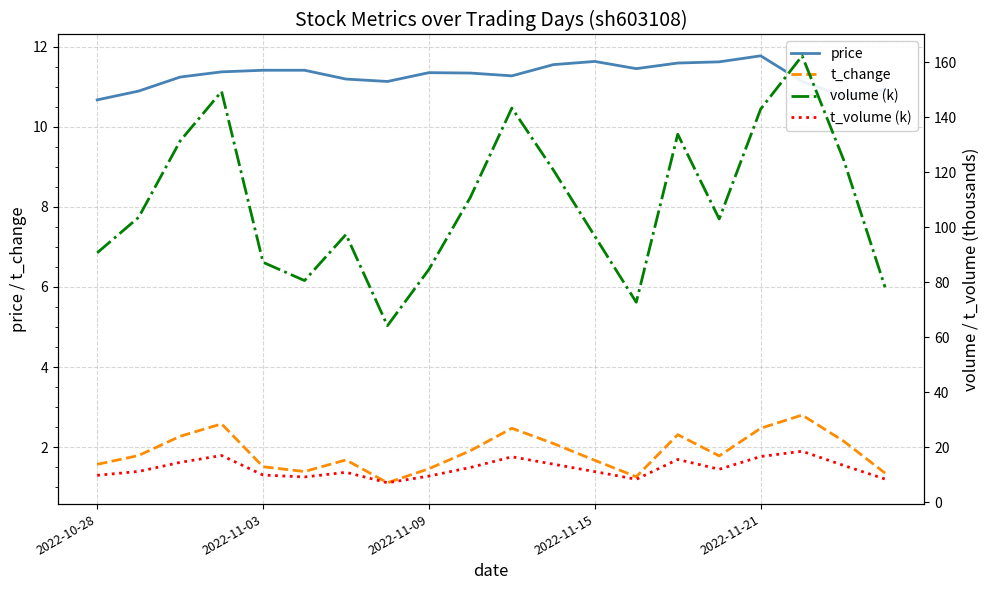

Reading right to left, transcribe all the data shown in this chart.

price: 10.9	10.8	11.1	11.8	11.6	11.6	11.4	11.6	11.6	11.3	11.3	11.3	11.1	11.2	11.4	11.4	11.4	11.2	10.9	10.7
t_change: 1.4	2.1	2.8	2.5	1.8	2.3	1.3	1.7	2.1	2.5	1.9	1.5	1.1	1.7	1.4	1.5	2.6	2.3	1.8	1.6
volume (k): 78.2	124.6	162.4	143.0	103.0	133.9	72.8	96.8	120.9	143.4	110.9	84.7	64.2	97.4	80.6	87.3	149.4	131.4	103.6	90.7
t_volume (k): 8.5	13.4	18.6	16.7	12.0	15.6	8.4	11.2	13.9	16.6	12.7	9.5	7.1	10.9	9.2	9.9	17.0	14.5	11.2	9.8